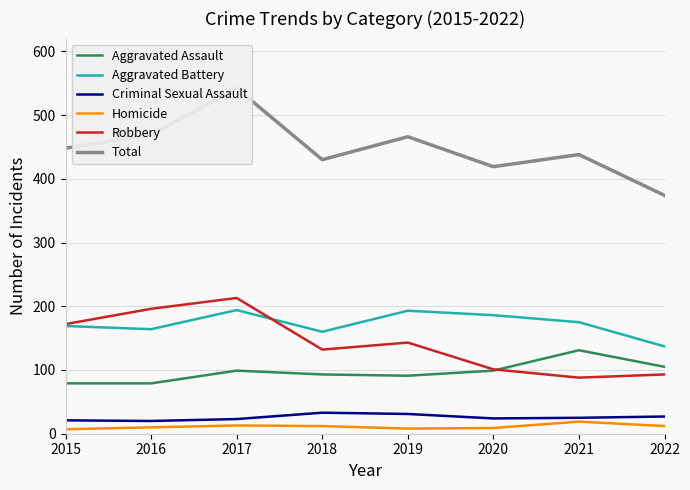

Which series has the largest range (max minus min)?

Total